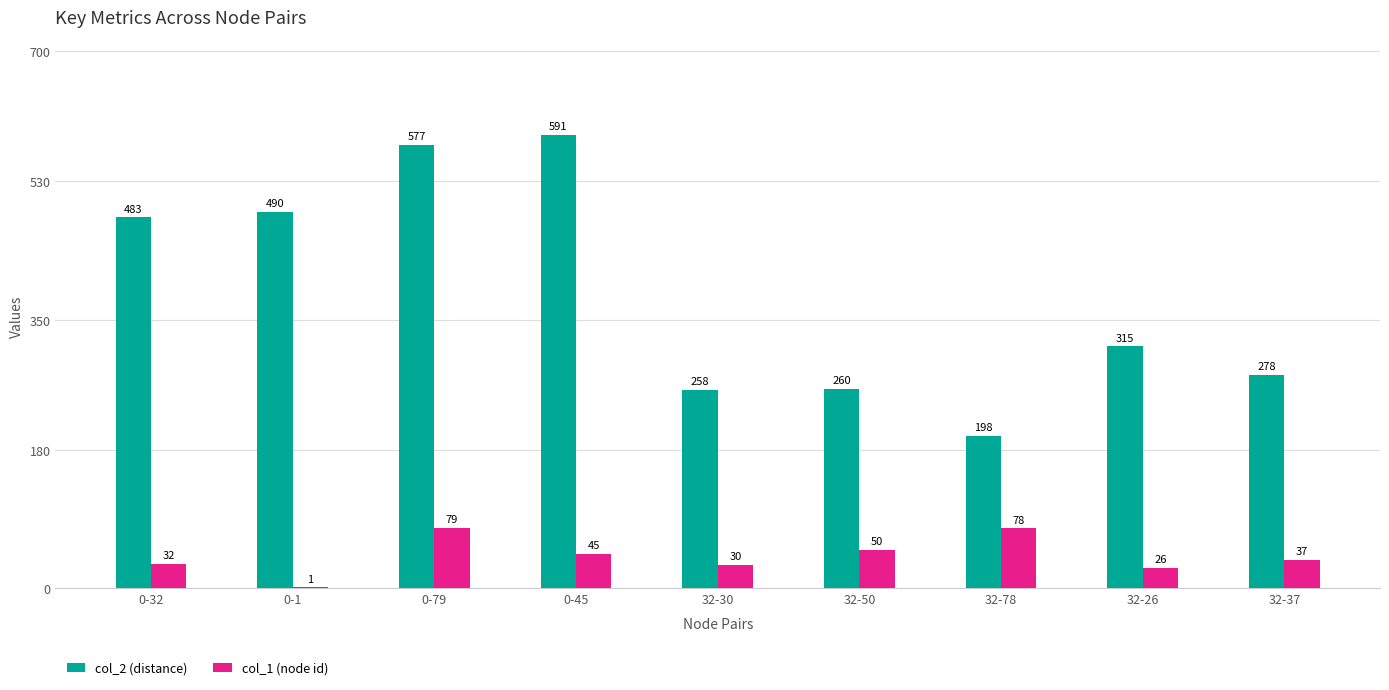

Is the value of col_2 (distance) at 32-37 greater than the value of col_1 (node id) at 0-79?

Yes